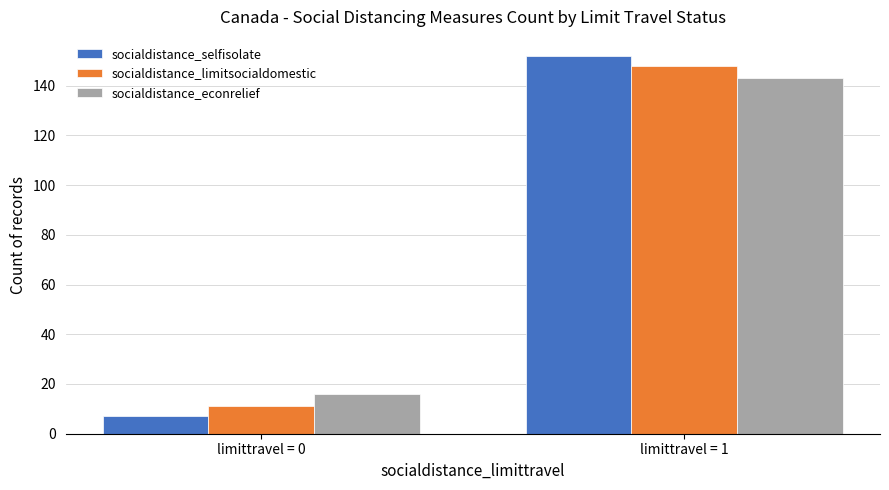

What is the maximum value for socialdistance_econrelief?

143